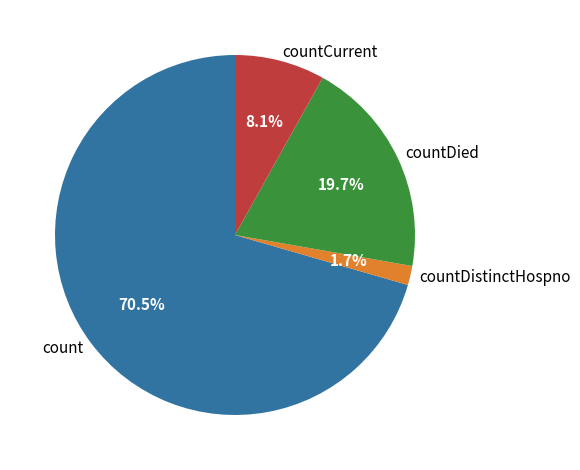

Between countCurrent and count, which is larger?

count